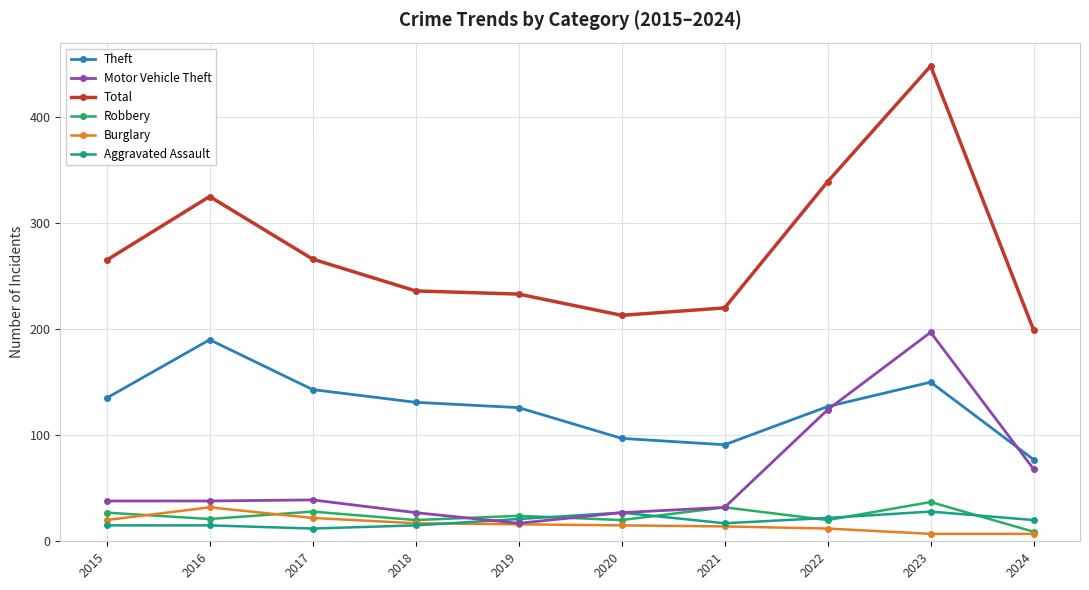

Which category has the lowest value in the Motor Vehicle Theft series?

2019